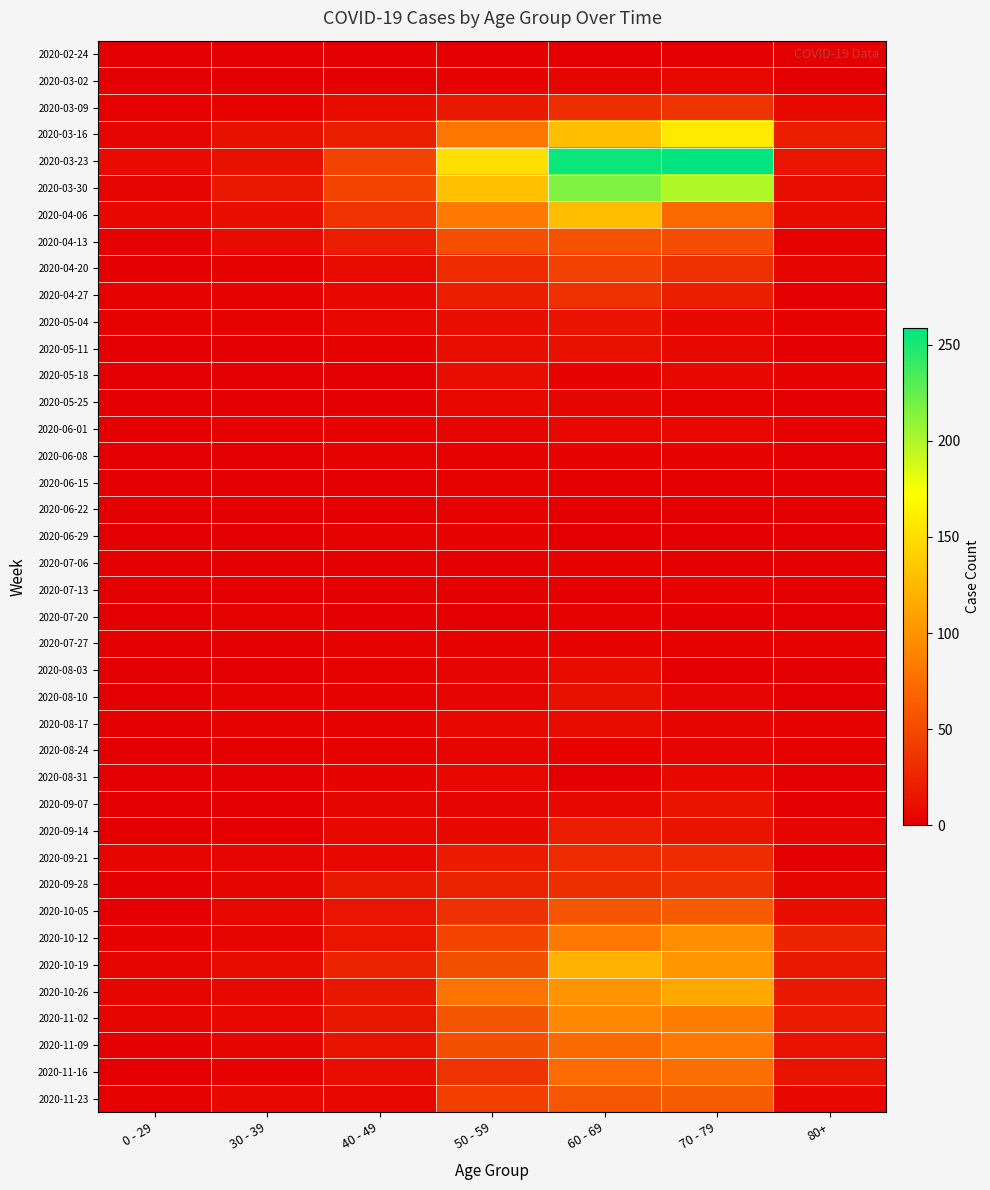

Which has a higher value, 80+ or 50 - 59?

50 - 59